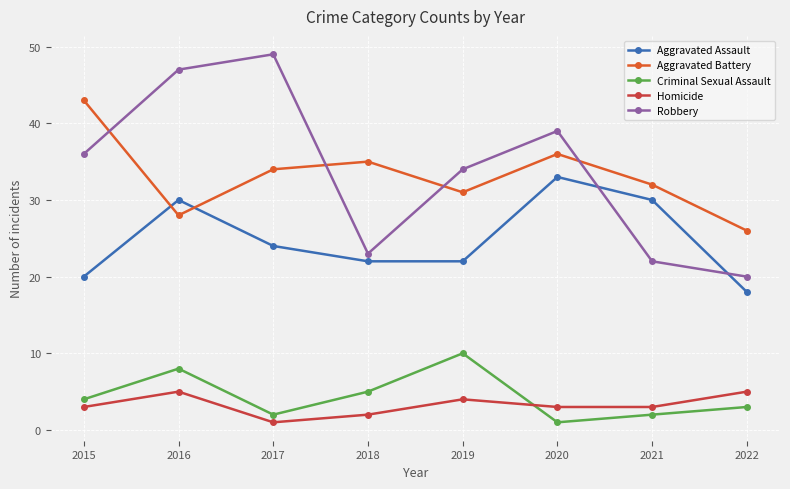

Reading left to right, extract all data points from this chart.

Aggravated Assault: 20	30	24	22	22	33	30	18
Aggravated Battery: 43	28	34	35	31	36	32	26
Criminal Sexual Assault: 4	8	2	5	10	1	2	3
Homicide: 3	5	1	2	4	3	3	5
Robbery: 36	47	49	23	34	39	22	20